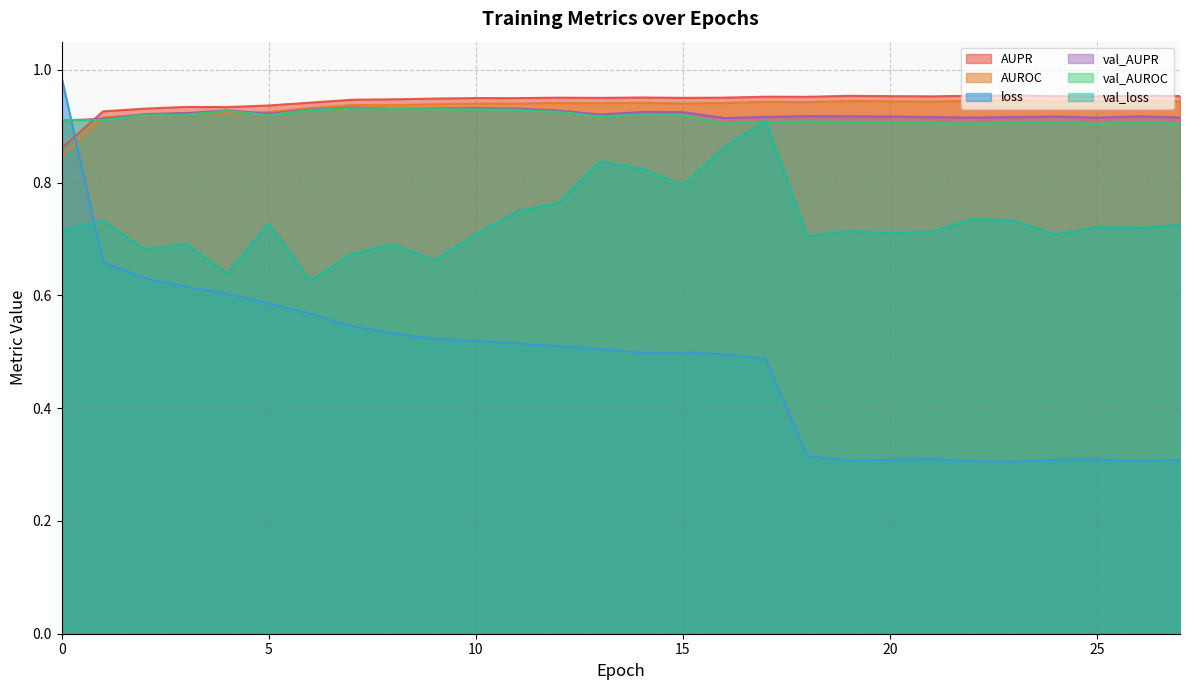

Which series has the widest spread of values?

loss